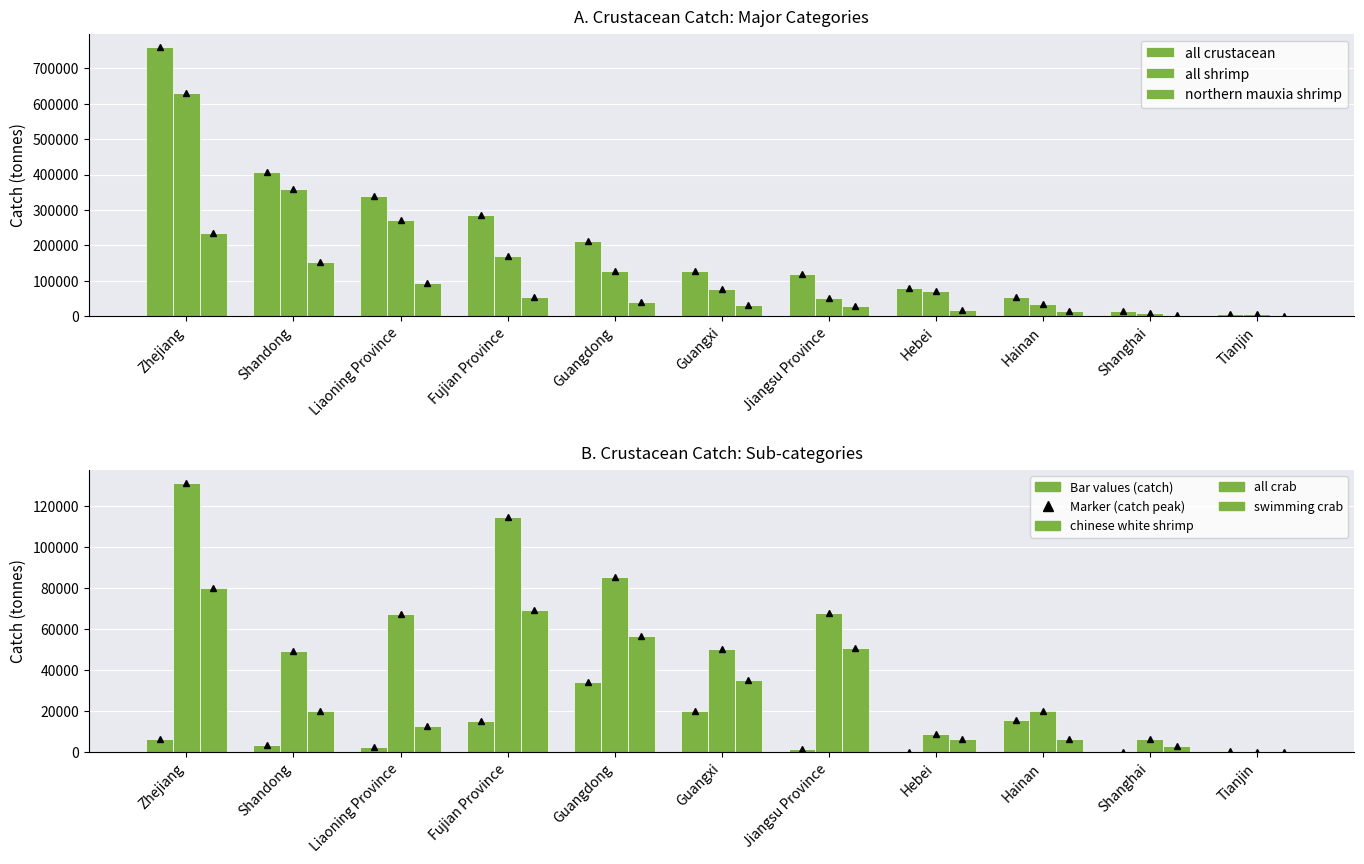

Reading right to left, extract all data points from this chart.

all crustacean: Tianjin=5760	Shanghai=13343	Hainan=53968	Hebei=78521	Jiangsu Province=117727	Guangxi=126712	Guangdong=212983	Fujian Province=284353	Liaoning Province=338157	Shandong=408424	Zhejiang=760174
all shrimp: Tianjin=5598	Shanghai=7195	Hainan=33705	Hebei=69671	Jiangsu Province=49784	Guangxi=76237	Guangdong=127427	Fujian Province=169793	Liaoning Province=270769	Shandong=358976	Zhejiang=629101
northern mauxia shrimp: Tianjin=415	Shanghai=3093	Hainan=14271	Hebei=16699	Jiangsu Province=29291	Guangxi=31188	Guangdong=40537	Fujian Province=55048	Liaoning Province=94116	Shandong=153299	Zhejiang=235528
chinese white shrimp: Tianjin=341	Shanghai=5	Hainan=15435	Hebei=36	Jiangsu Province=1418	Guangxi=19965	Guangdong=34066	Fujian Province=15250	Liaoning Province=2318	Shandong=3538	Zhejiang=6392
all crab: Tianjin=62	Shanghai=6148	Hainan=20263	Hebei=8850	Jiangsu Province=67943	Guangxi=50475	Guangdong=85556	Fujian Province=114560	Liaoning Province=67388	Shandong=49448	Zhejiang=131073
swimming crab: Tianjin=32	Shanghai=3127	Hainan=6241	Hebei=6513	Jiangsu Province=50674	Guangxi=35368	Guangdong=56614	Fujian Province=69172	Liaoning Province=12904	Shandong=20218	Zhejiang=80052